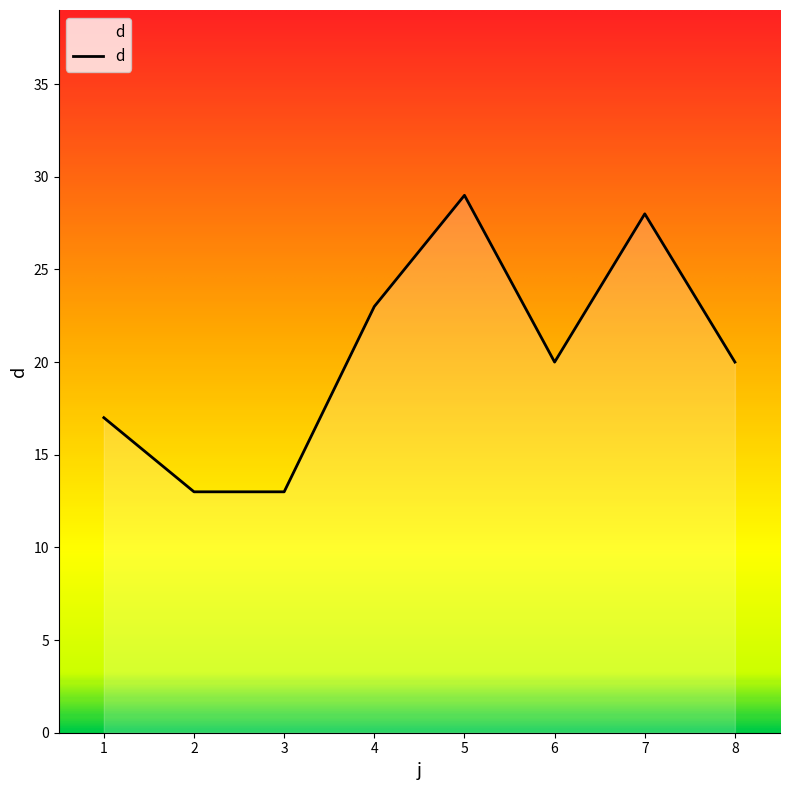

Read the value at 4.

23